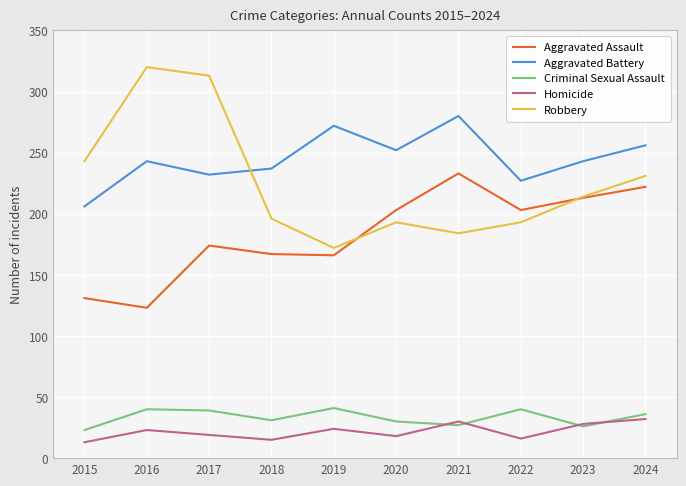

What is the spread (max minus min) of values at 2023?

217